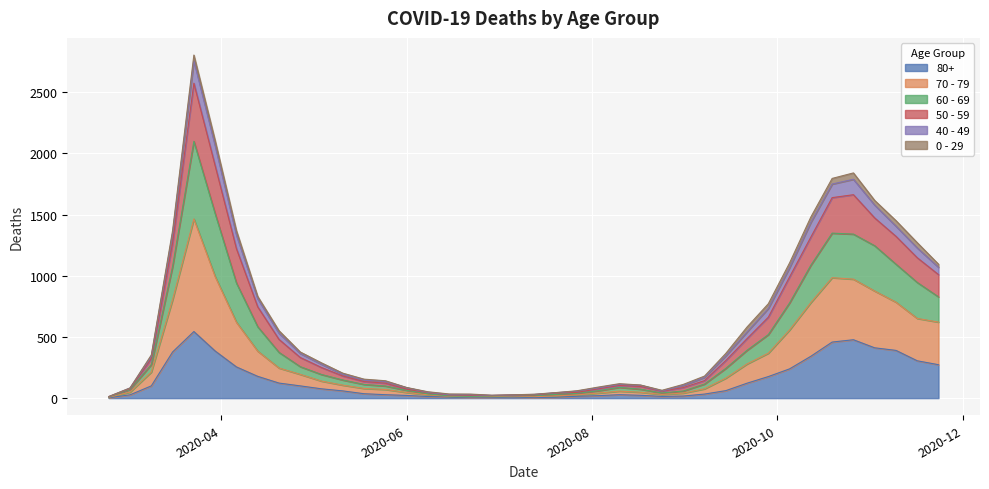

How many interior local valleys does the 70 - 79 series have?

2